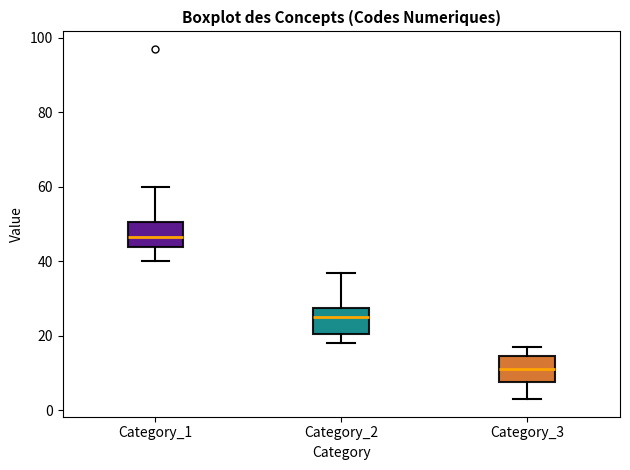

Where is the upper edge of the box for Category_2 on the y-axis? The values are not printed on the chart, so give them approximately, as read against the axis.

28